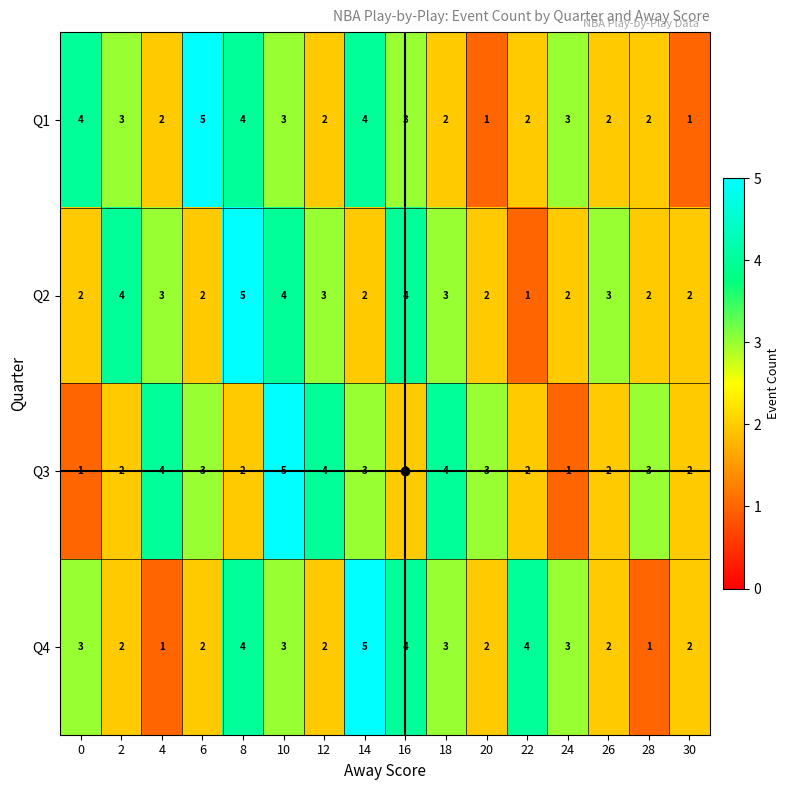

Which series has the largest total across all categories?

Q2